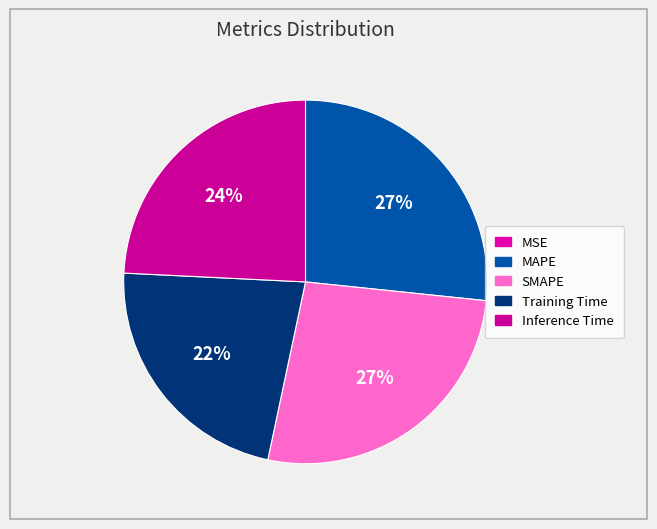

How many slices are in this pie chart?

5